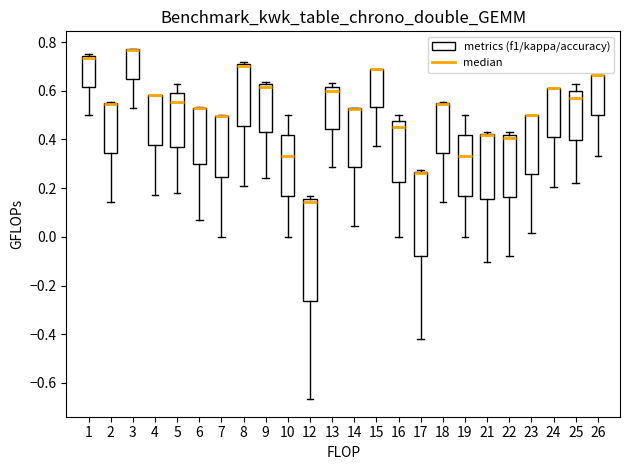

Reading left to right, transcribe this box plot: for each box, give where its median line is, the range the box spans, and where its two whiskers end, as read against the y-axis. The values are not printed on the chart, so give them approximately, as read against the axis.

1: median 0.74 (just below the box's upper edge), box 0.62 to 0.74, whiskers 0.50 to 0.76
2: median 0.54 (drawn on the box's upper edge), box 0.34 to 0.56, whiskers 0.14 to 0.56
3: median 0.76 (drawn on the box's upper edge), box 0.64 to 0.78, whiskers 0.54 to 0.78
4: median 0.58 (drawn on the box's upper edge), box 0.38 to 0.58, whiskers 0.18 to 0.58
5: median 0.56, box 0.36 to 0.60, whiskers 0.18 to 0.62
6: median 0.52 (drawn on the box's upper edge), box 0.30 to 0.54, whiskers 0.06 to 0.54
7: median 0.50 (drawn on the box's upper edge), box 0.24 to 0.50, whiskers 0.00 to 0.50
8: median 0.70, box 0.46 to 0.72, whiskers 0.22 to 0.72 (just above the box's upper edge)
9: median 0.62 (just below the box's upper edge), box 0.42 to 0.62, whiskers 0.24 to 0.64
10: median 0.34, box 0.16 to 0.42, whiskers 0.00 to 0.50
12: median 0.14, box -0.26 to 0.16, whiskers -0.66 to 0.16 (just above the box's upper edge)
13: median 0.60, box 0.44 to 0.62, whiskers 0.28 to 0.64
14: median 0.52 (drawn on the box's upper edge), box 0.28 to 0.52, whiskers 0.04 to 0.52
15: median 0.68 (drawn on the box's upper edge), box 0.54 to 0.68, whiskers 0.38 to 0.68
16: median 0.46, box 0.22 to 0.48, whiskers 0.00 to 0.50
17: median 0.26 (drawn on the box's upper edge), box -0.08 to 0.26, whiskers -0.42 to 0.28
18: median 0.54 (drawn on the box's upper edge), box 0.34 to 0.56, whiskers 0.14 to 0.56
19: median 0.34, box 0.16 to 0.42, whiskers 0.00 to 0.50
21: median 0.42 (drawn on the box's upper edge), box 0.16 to 0.42, whiskers -0.10 to 0.42 (just above the box's upper edge)
22: median 0.40, box 0.16 to 0.42, whiskers -0.08 to 0.42 (just above the box's upper edge)
23: median 0.50 (drawn on the box's upper edge), box 0.26 to 0.50, whiskers 0.02 to 0.50
24: median 0.62 (drawn on the box's upper edge), box 0.40 to 0.62, whiskers 0.20 to 0.62
25: median 0.58, box 0.40 to 0.60, whiskers 0.22 to 0.62
26: median 0.66 (drawn on the box's upper edge), box 0.50 to 0.66, whiskers 0.34 to 0.66